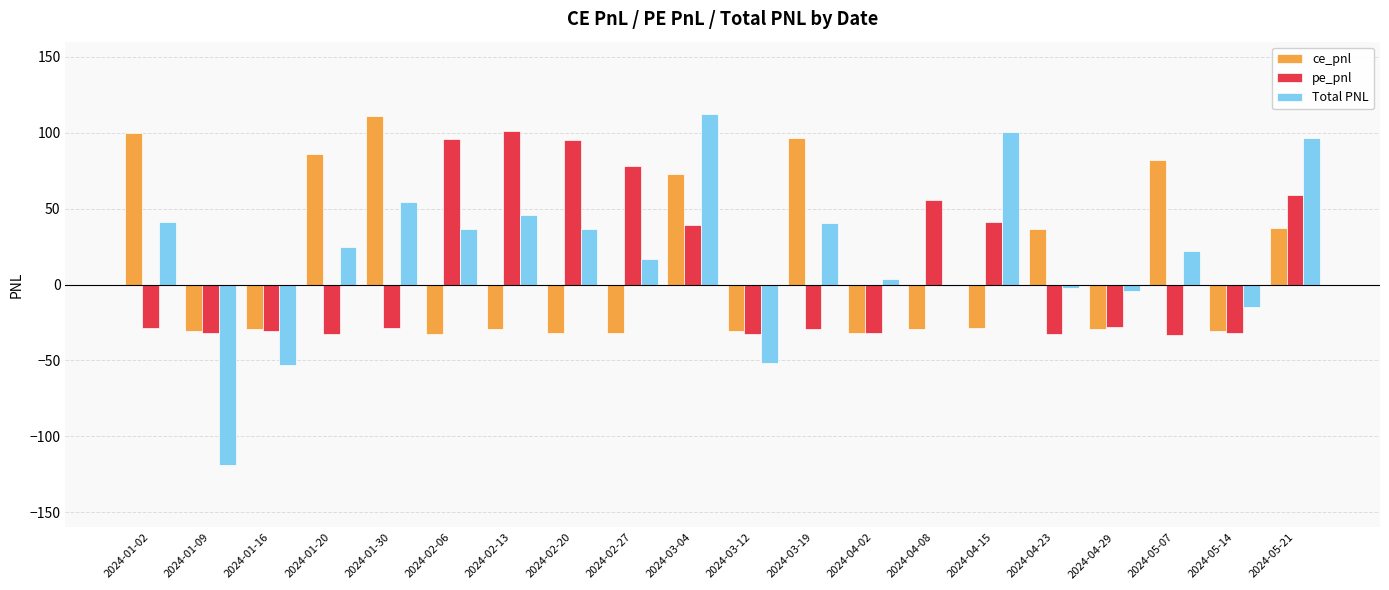

What is the sum of all pe_pnl values?

192.6